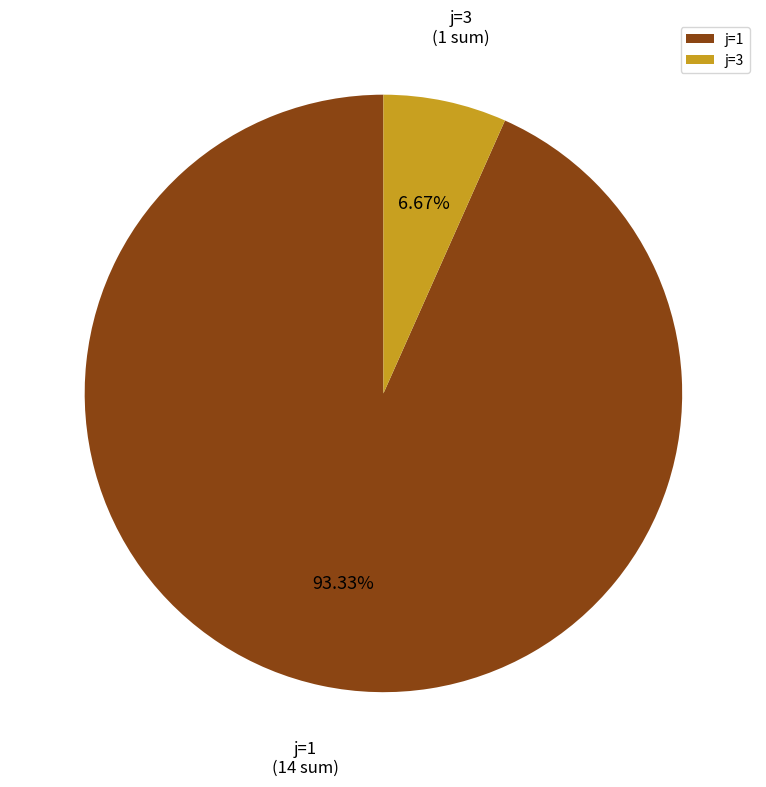

Which slice is the largest?

j=1